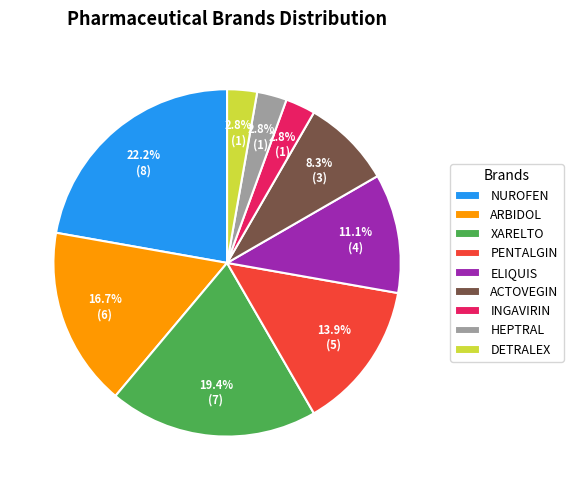

How many slices are in this pie chart?

9